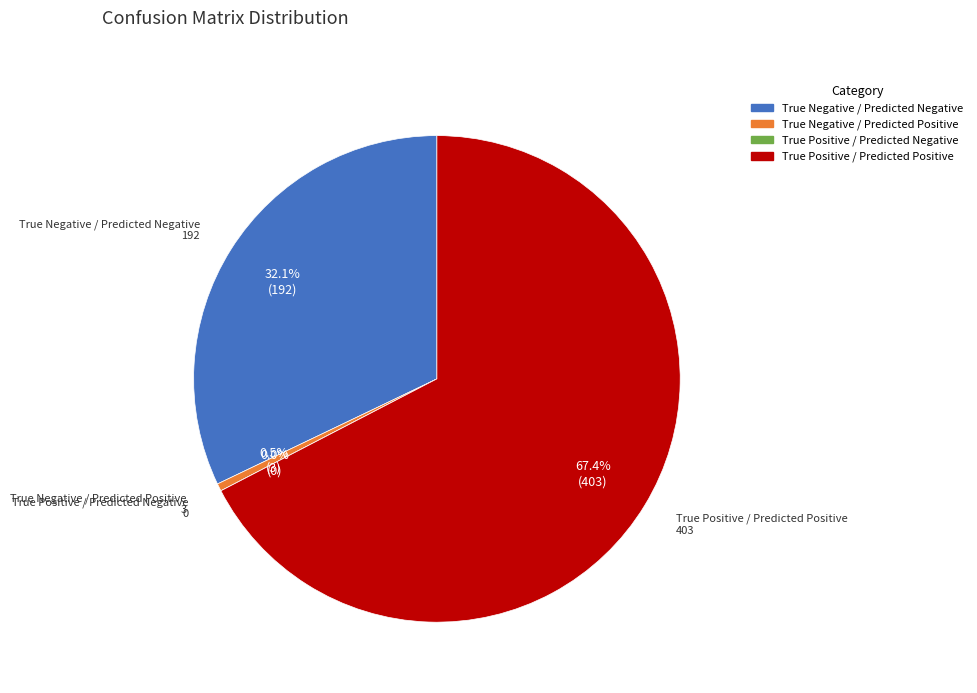

What is the change in value from True Positive / Predicted Negative to True Positive / Predicted Positive?

+403